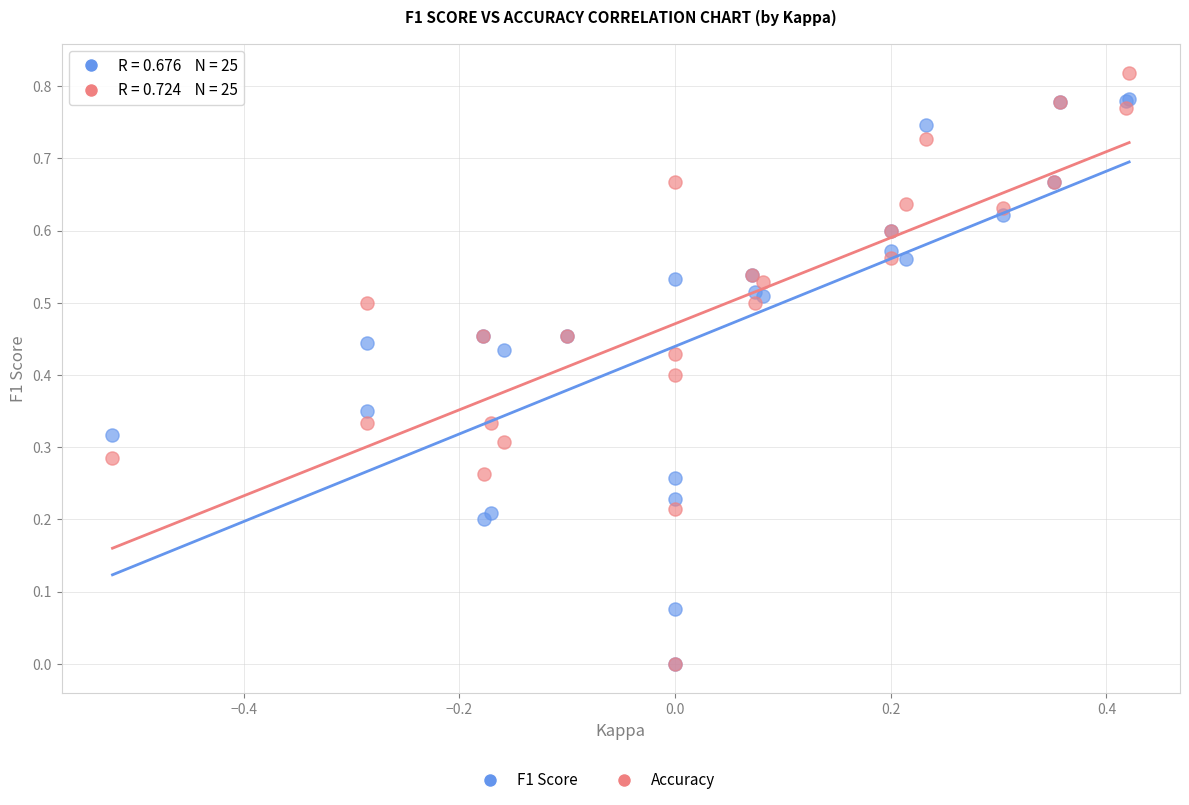

Which series has the widest spread of Y values?

Accuracy